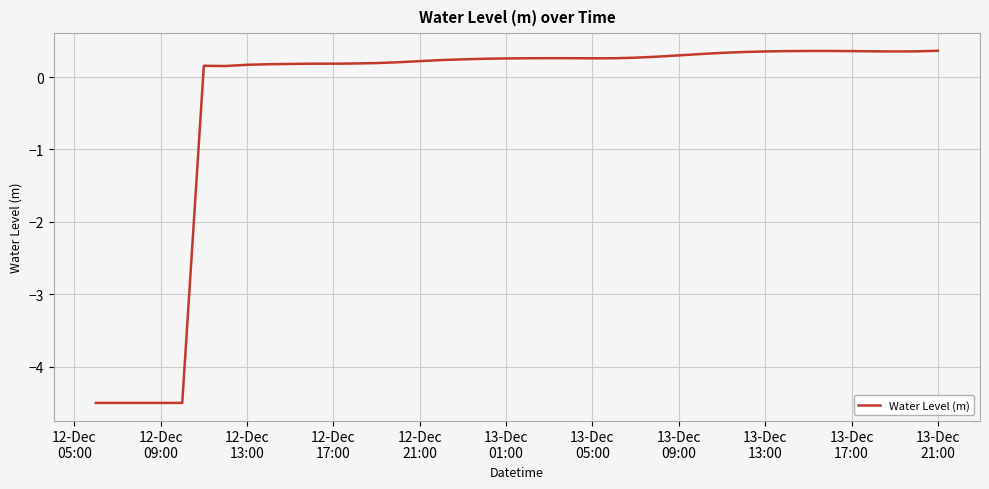

What is the minimum value shown in the chart?

-4.5